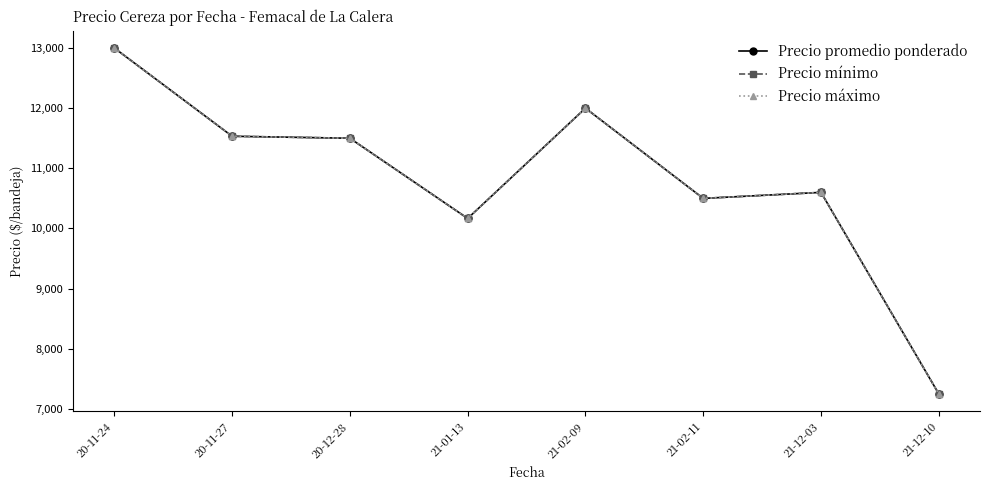

Is this an area chart (filled region under the line)?

No